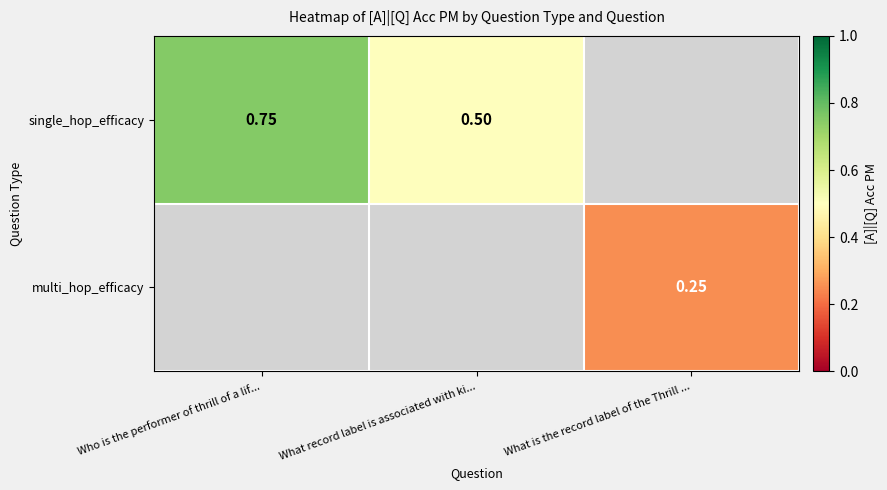

How many single_hop_efficacy values are between 0 and 1?

2